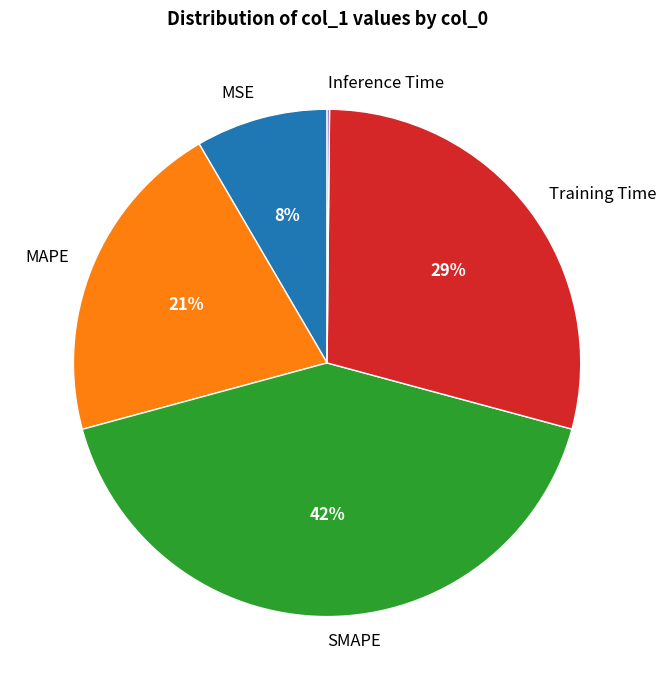

To the nearest percent, what is the average slice percentage?

20%